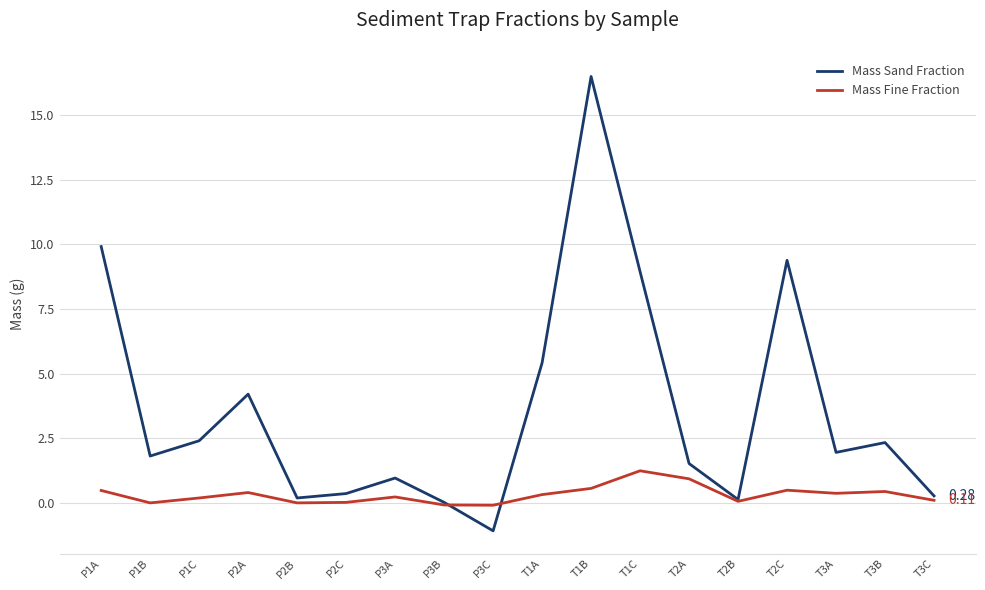

Which series has the largest total across all categories?

Mass Sand Fraction